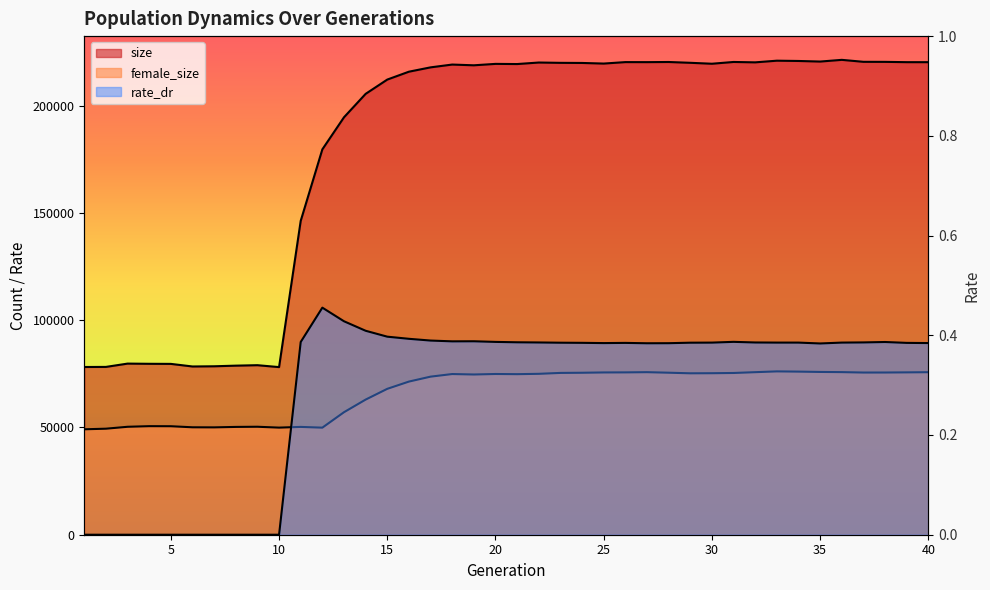

Which series has the largest total across all categories?

size